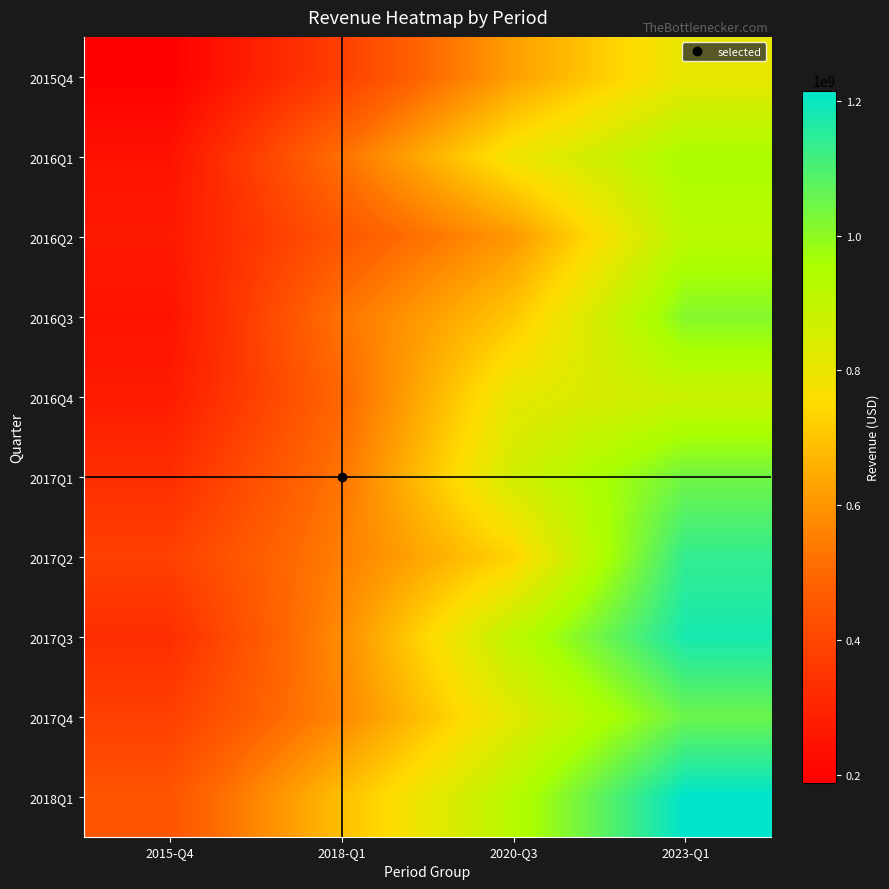

What is the total value across all series at 2018-Q1?

5297192000